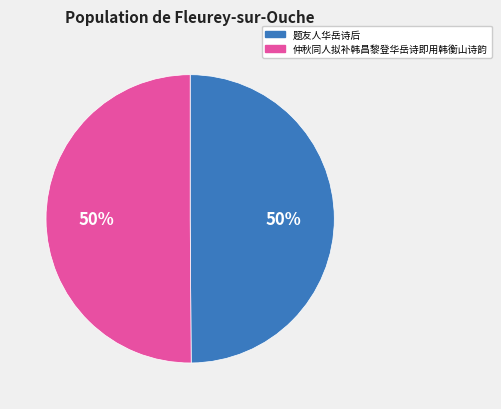

What percentage is the 题友人华岳诗后 slice, to the nearest percent?

50%